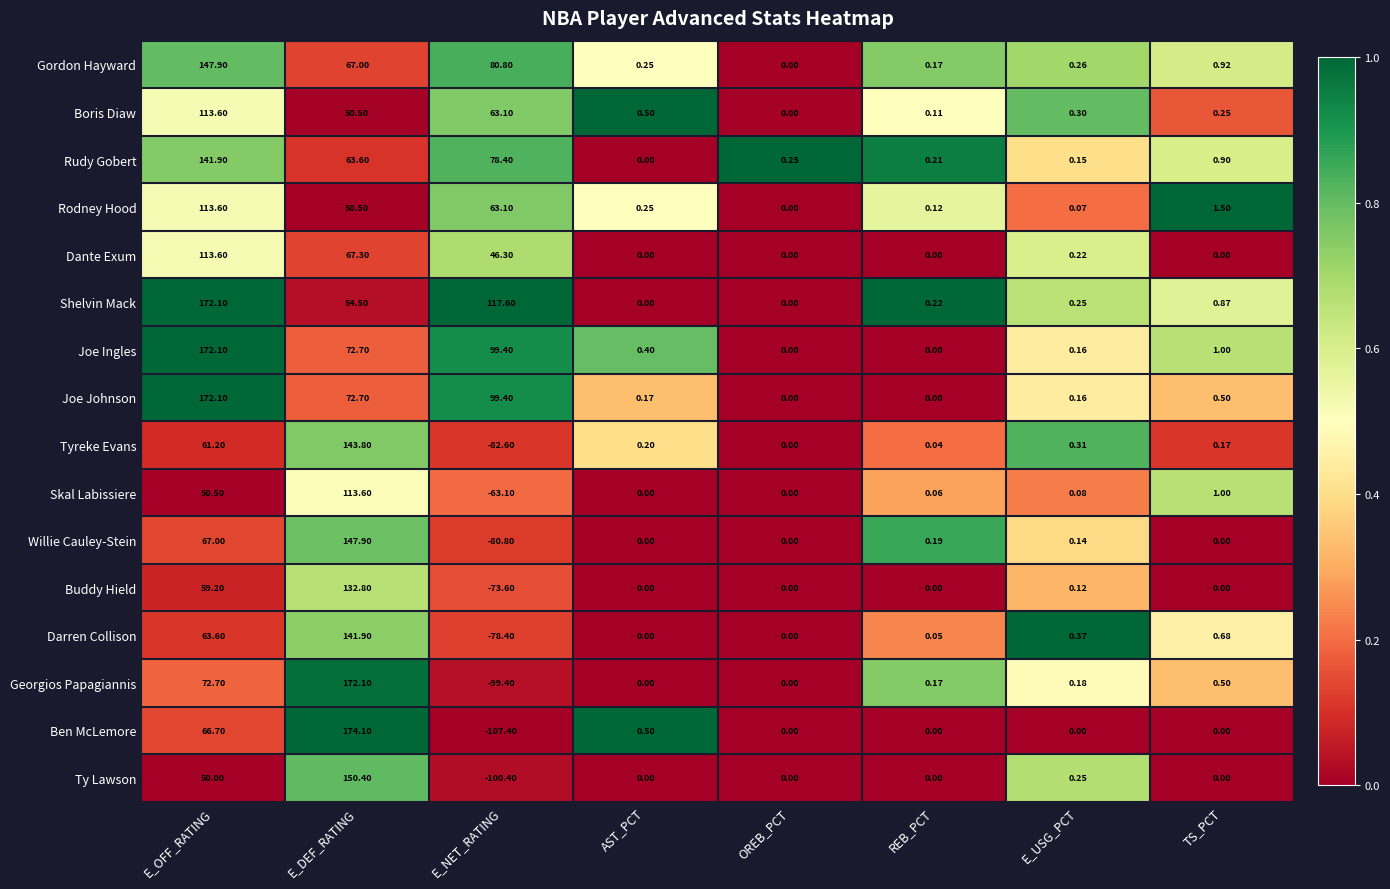

Which series has the largest total across all categories?

Joe Ingles